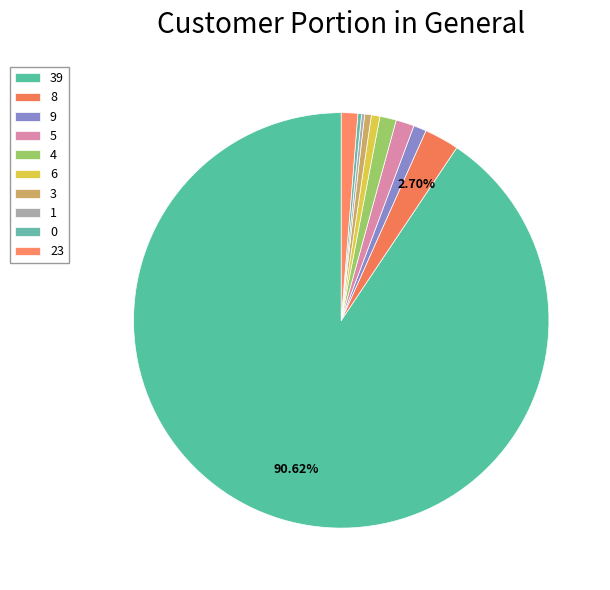

What is the change in value from 9 to 3?

-10